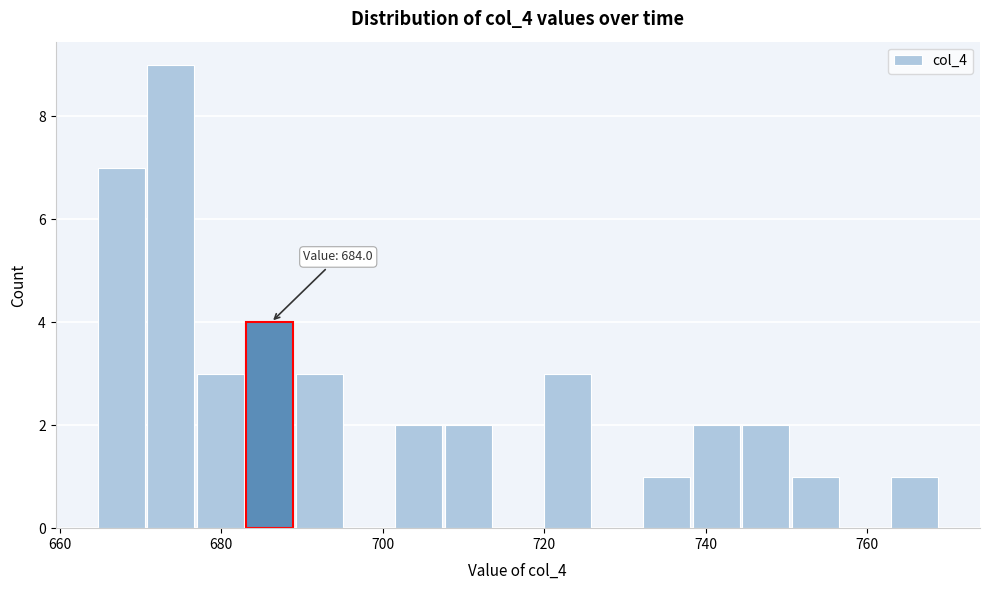

Around what value on the x-axis is the tallest bar? Give the approximate position of its centre, as read against the axis.

674